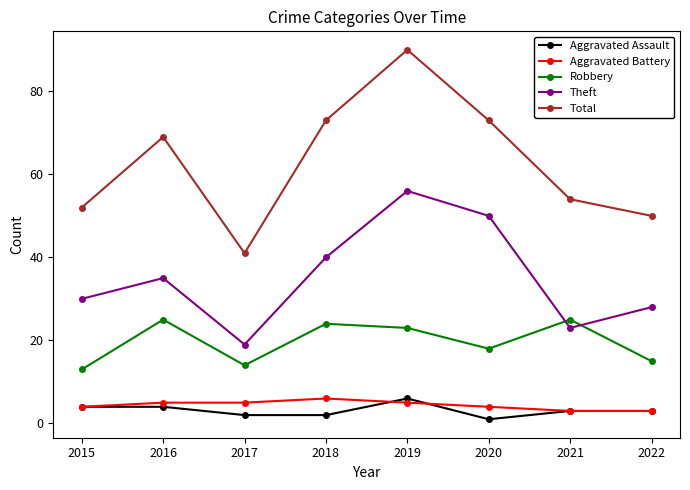

What is the approximate value of Theft at 2019?

56